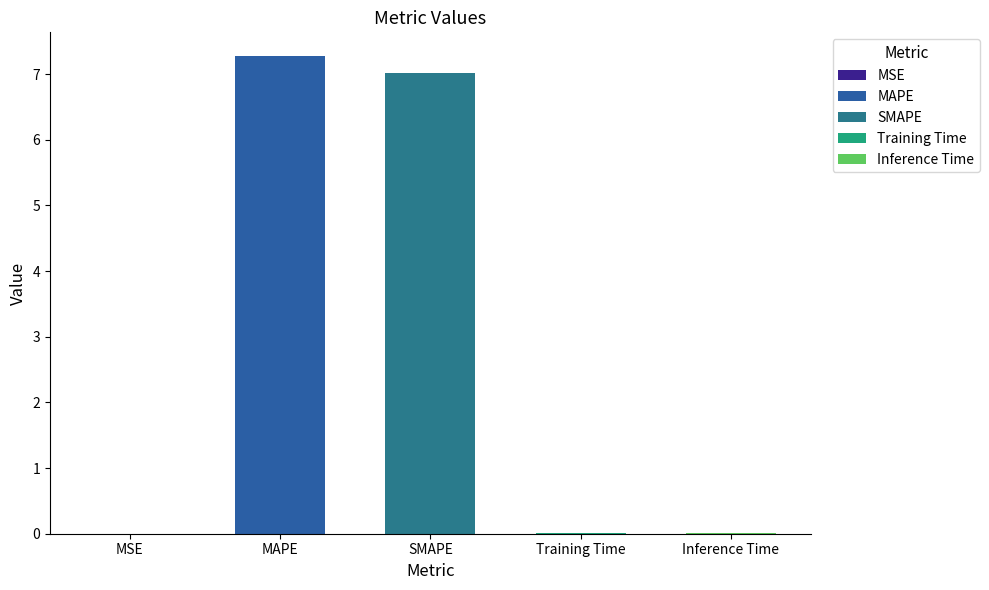

What is the greatest value displayed?

7.3